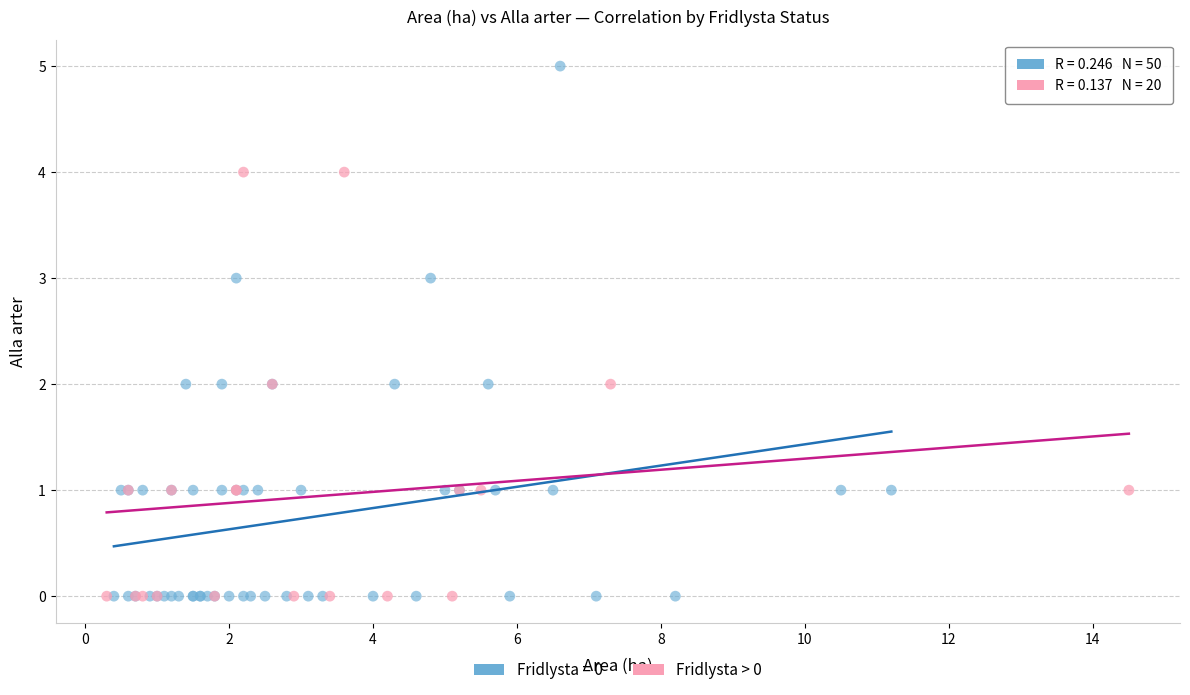

Which series has the widest spread of Y values?

Fridlysta = 0